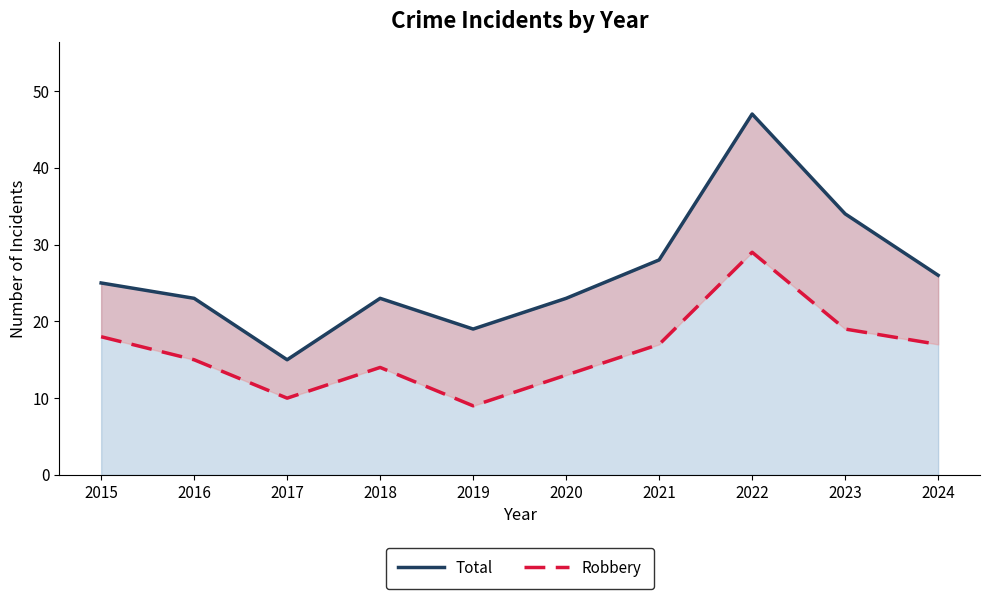

True or false: Total has more than 0 interior local peaks.

True